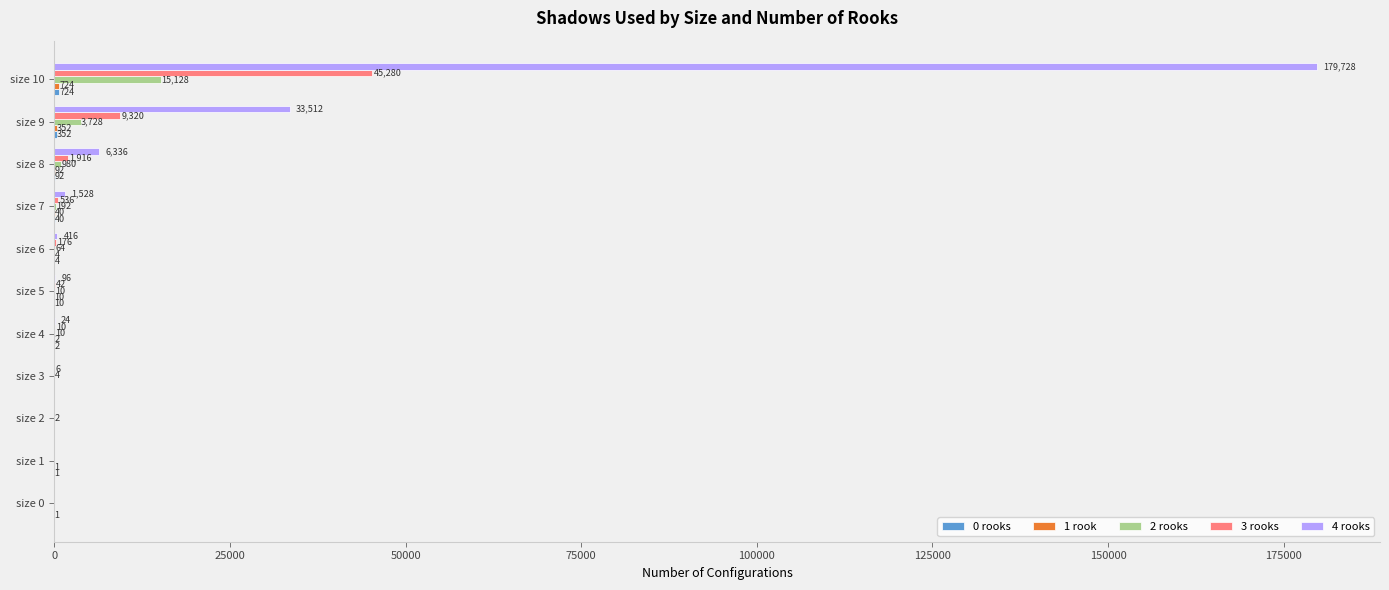

At which label is 3 rooks closest to 22640?

size 9